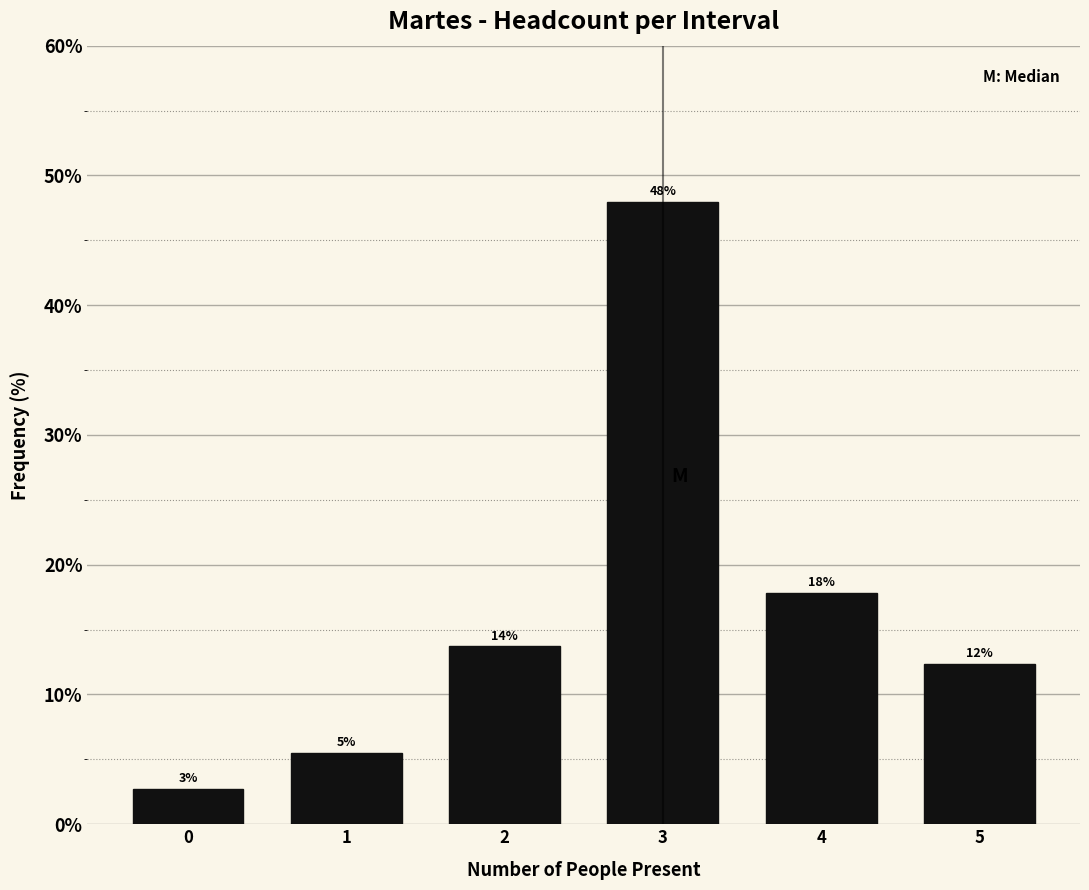

Are the bars horizontal?

No